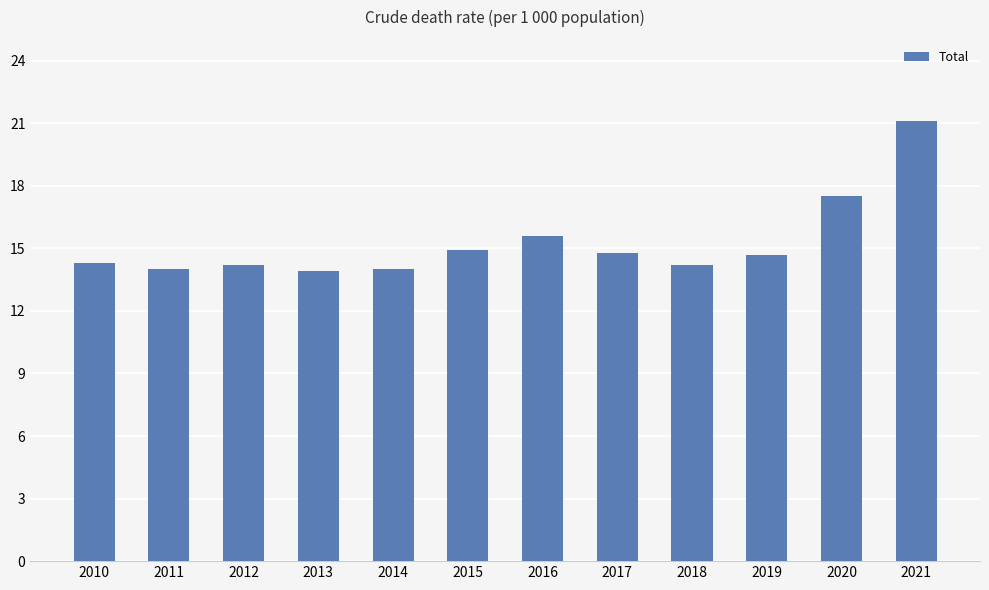

Is it true that the value at 2011 is 14.0?

True